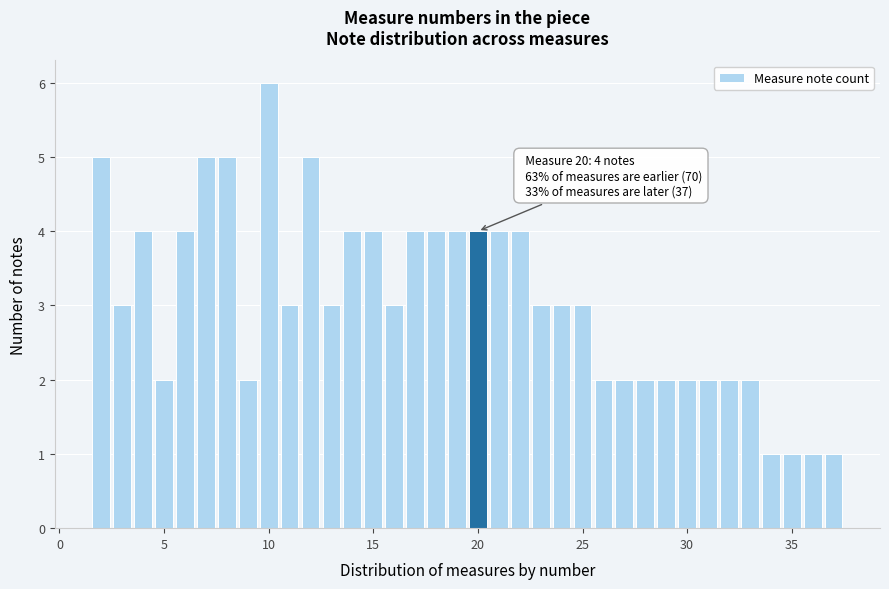

Read against the x-axis, roughly where is the centre of the tallest bar?

10.0